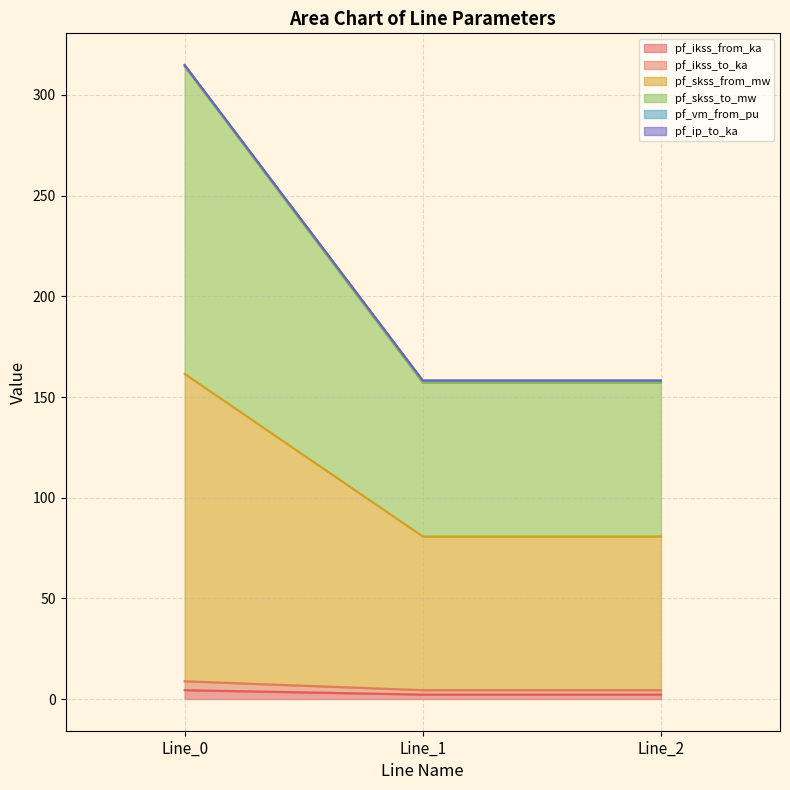

Which category has the highest value across all series?

Line_0